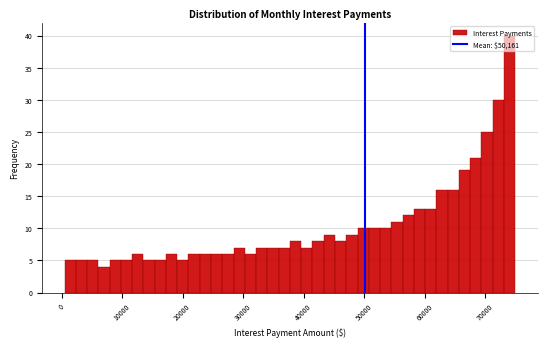

Read against the x-axis, roughly where is the centre of the tallest bar?

74000